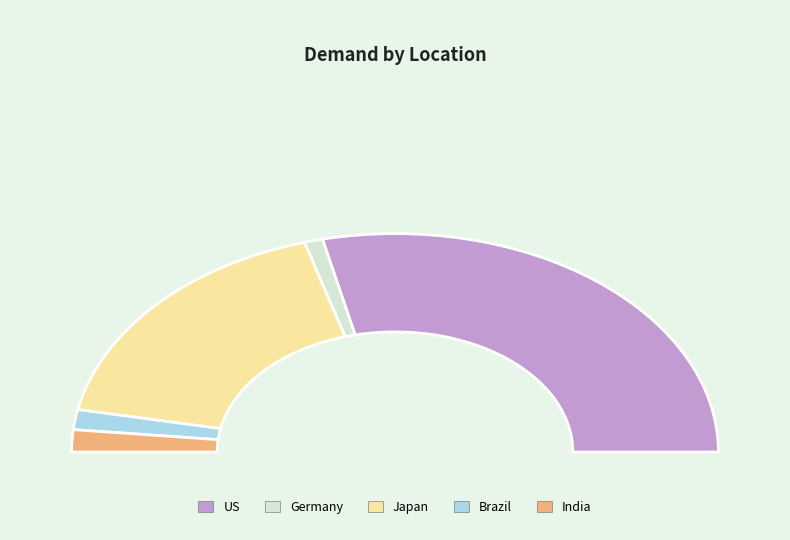

Which slice is the smallest?

Germany